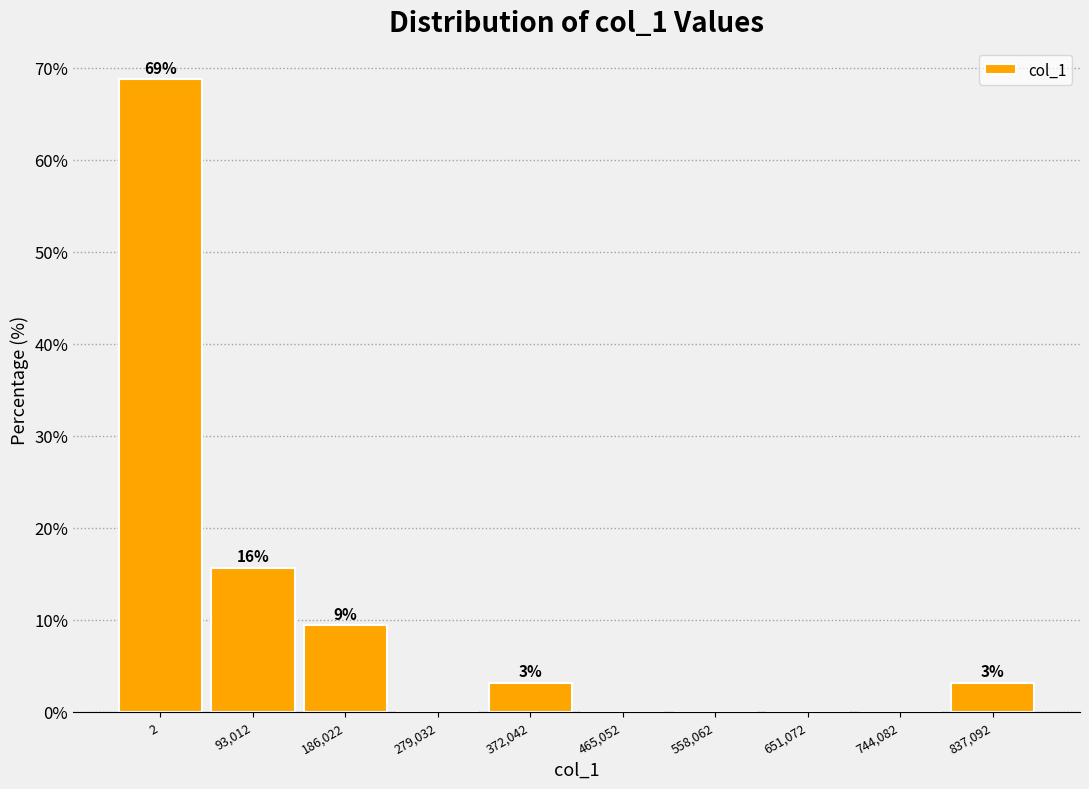

Are the bars horizontal?

No